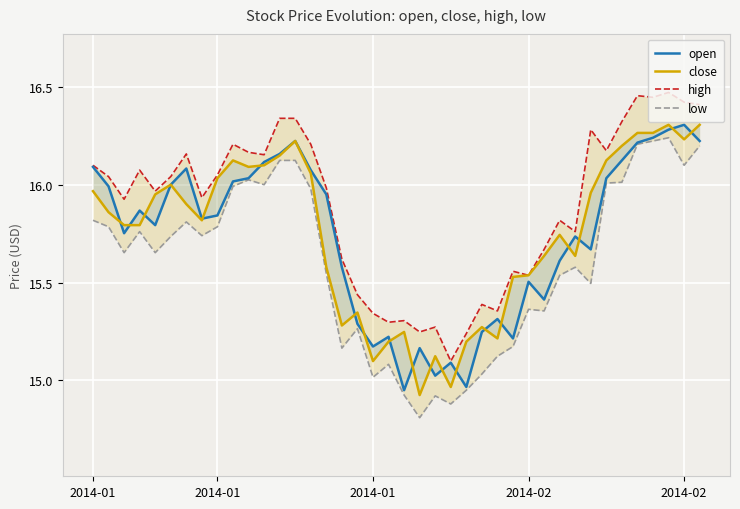

What are all the series names shown in the legend?

open, close, high, low